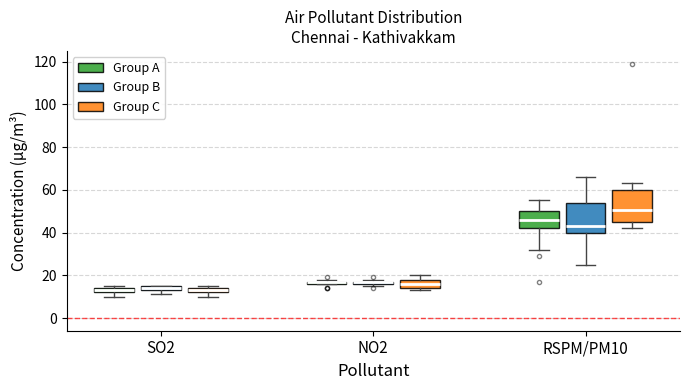

Where is the lower edge of the box for NO2 (Group B) on the y-axis? The values are not printed on the chart, so give them approximately, as read against the axis.

16